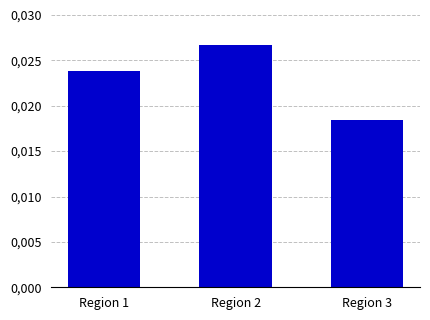

Rank the categories by value from highest to lowest.

Region 2, Region 1, Region 3